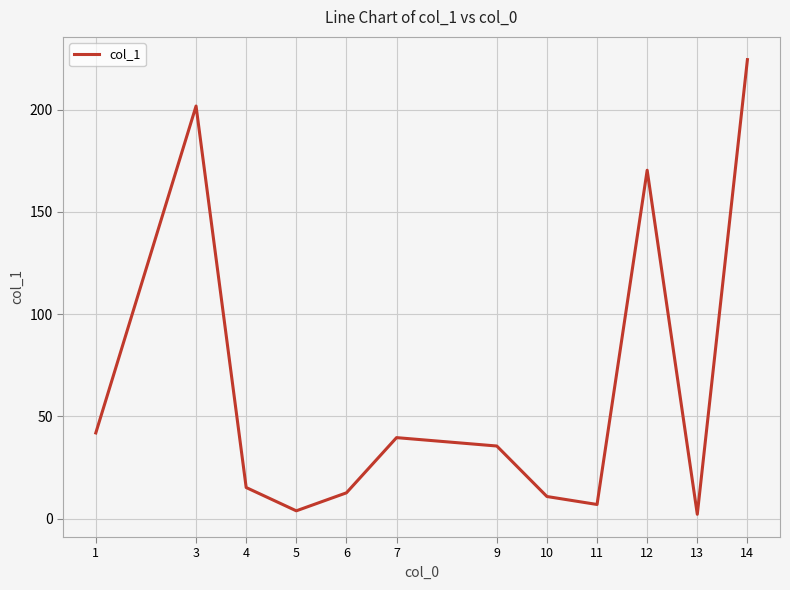

The chart shows a value of 81.1 at 12. True or false?

False